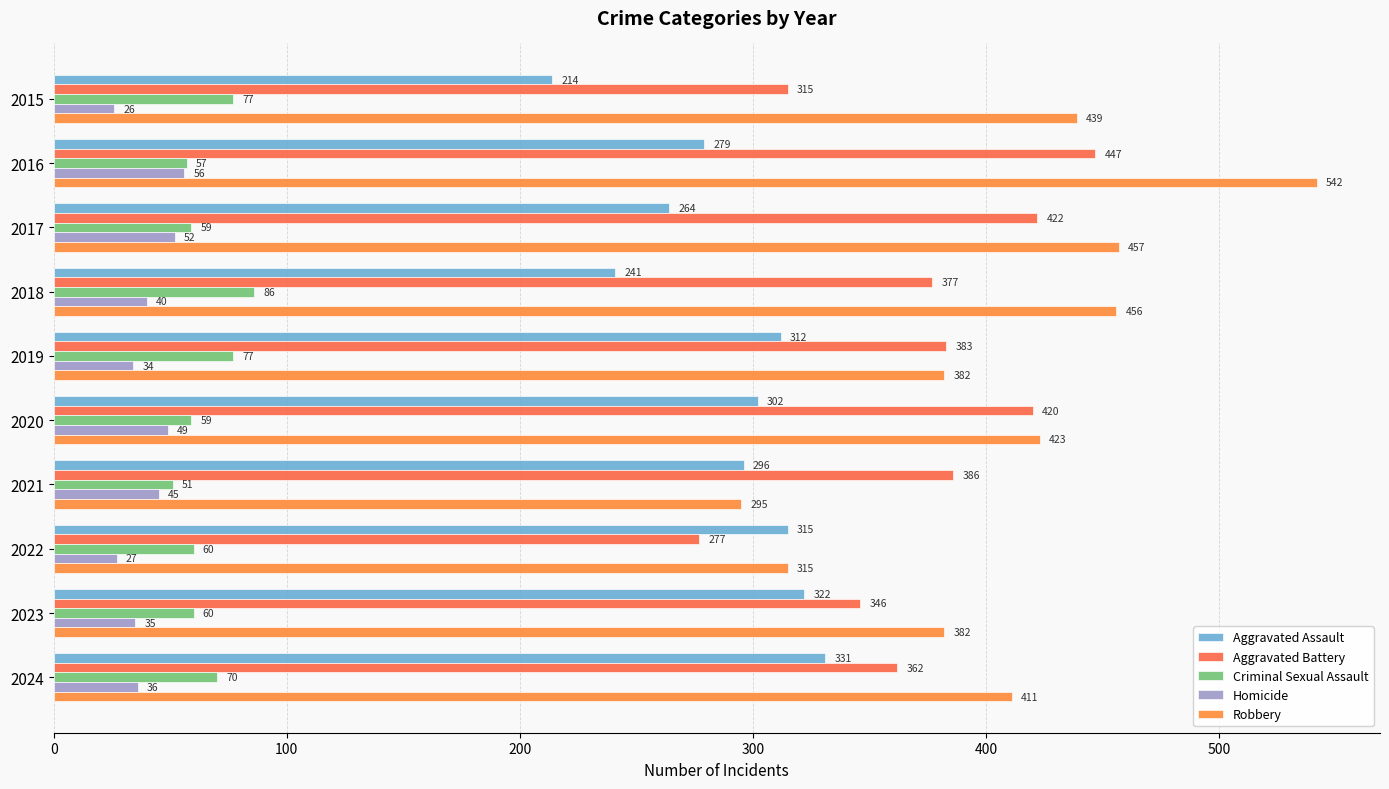

How many values in the Homicide series are below 40?

5